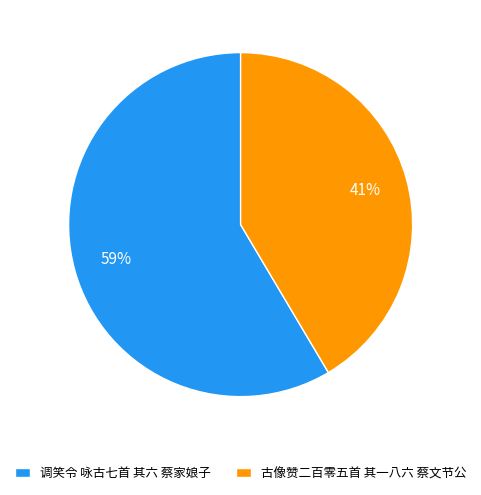

Do 调笑令 咏古七首 其六 蔡家娘子 and 古像赞二百零五首 其一八六 蔡文节公 together represent more than half of the pie?

Yes